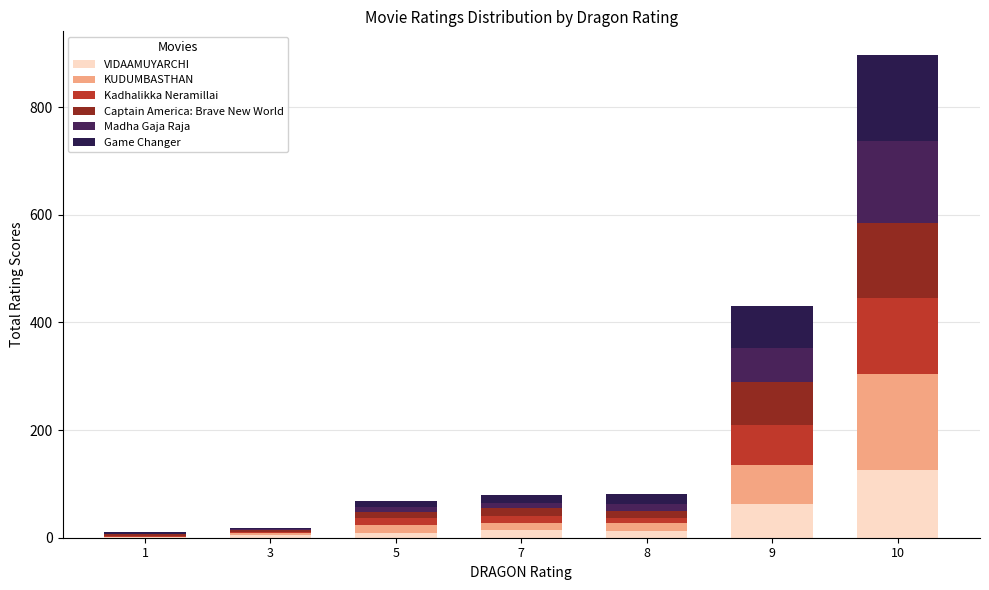

What is the total value across all series at 9?

430